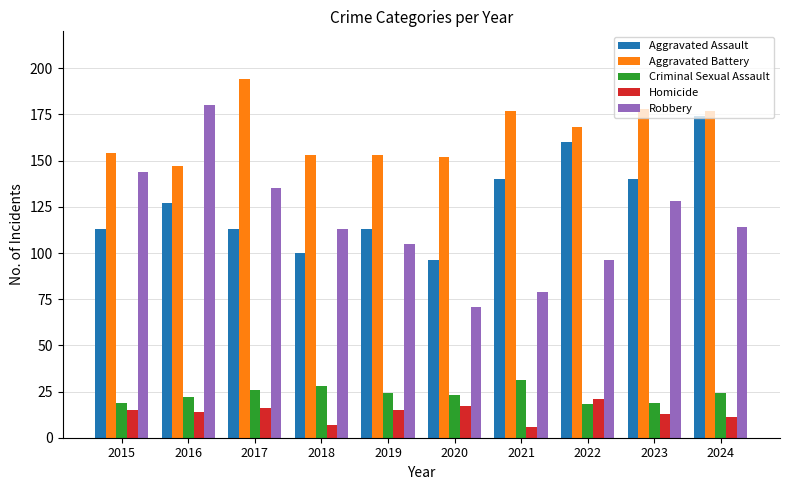

Which series has the widest spread of values?

Robbery